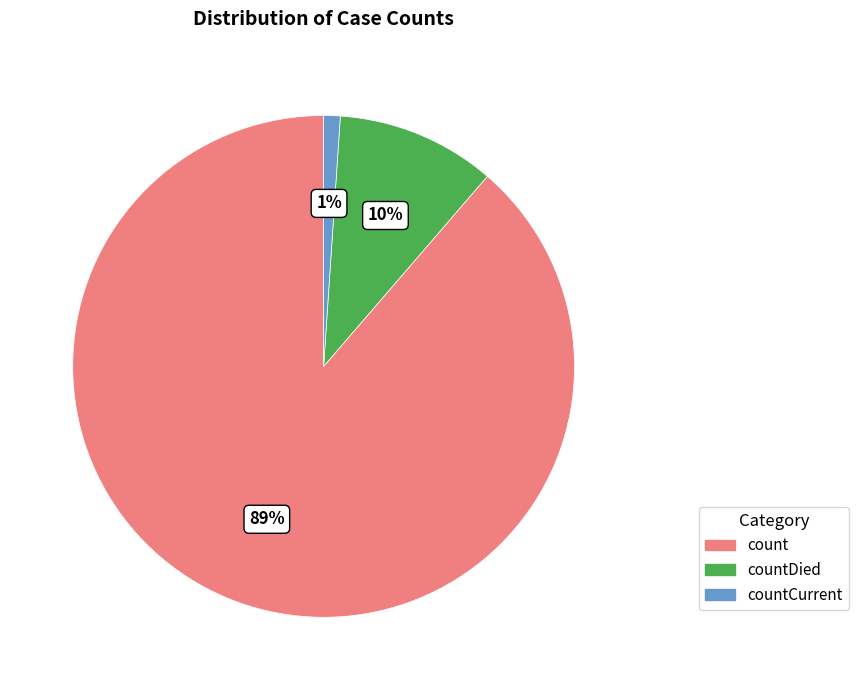

Is there a majority slice in this chart?

Yes